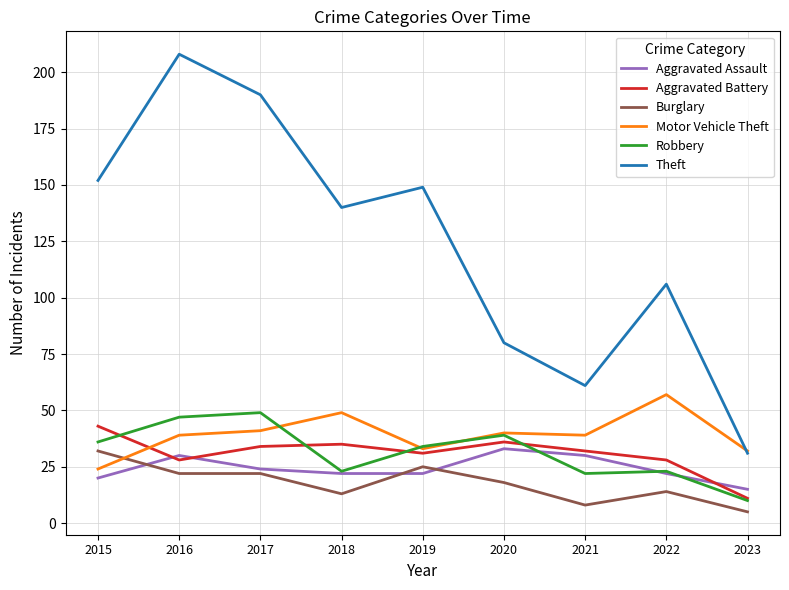

What is the approximate value of Aggravated Battery at 2018?

35